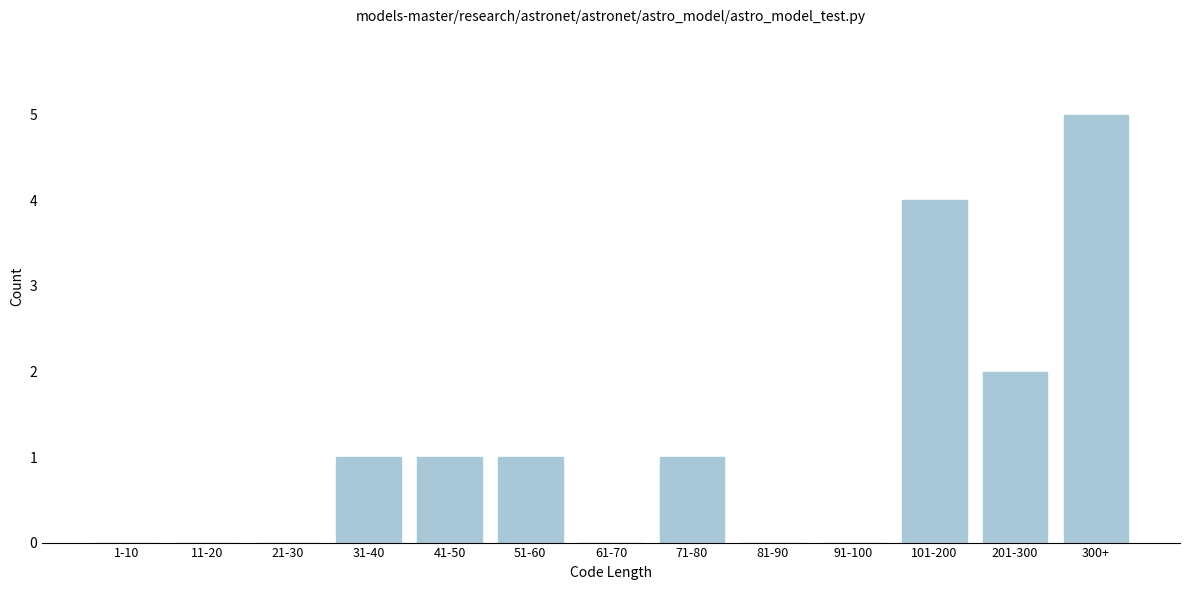

Reading left to right, what are all the values shown in this chart?

1-10=0	11-20=0	21-30=0	31-40=1	41-50=1	51-60=1	61-70=0	71-80=1	81-90=0	91-100=0	101-200=4	201-300=2	300+=5